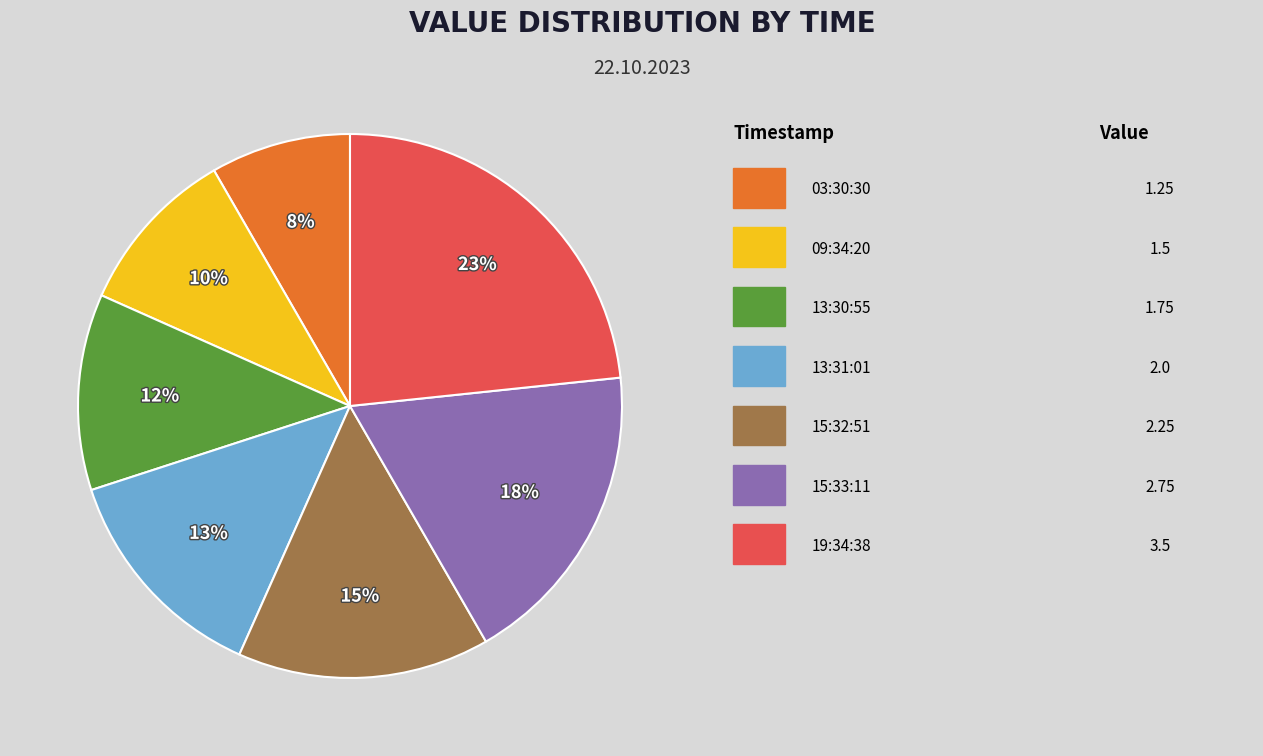

To the nearest percent, what is the difference between the largest and smallest slice percentages?

15%